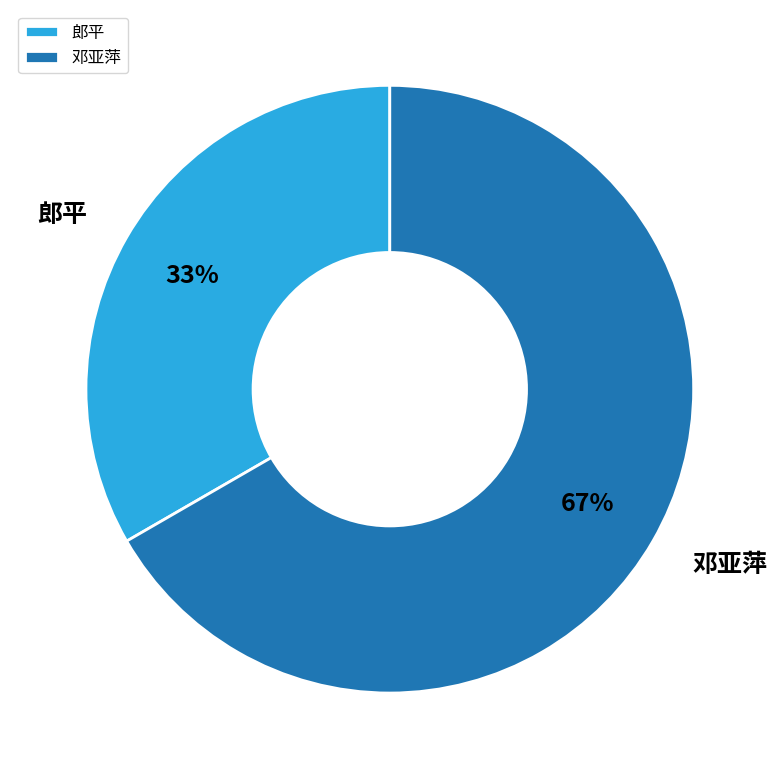

Which has a higher value, 邓亚萍 or 郎平?

邓亚萍